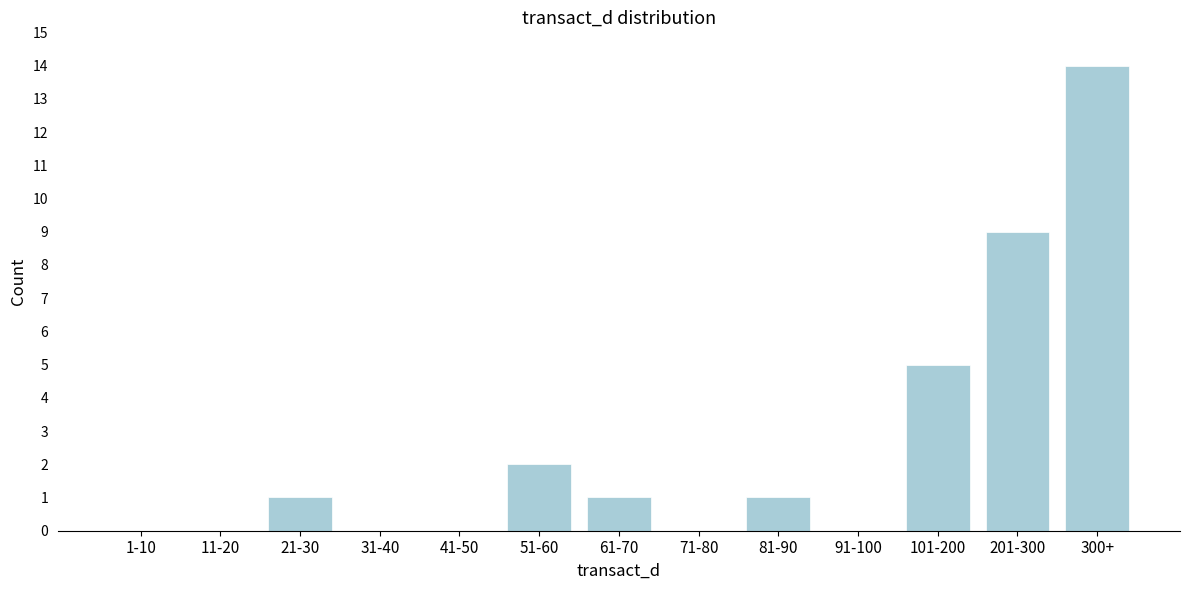

Reading left to right, transcribe all the data shown in this chart.

1-10=0	11-20=0	21-30=1	31-40=0	41-50=0	51-60=2	61-70=1	71-80=0	81-90=1	91-100=0	101-200=5	201-300=9	300+=14